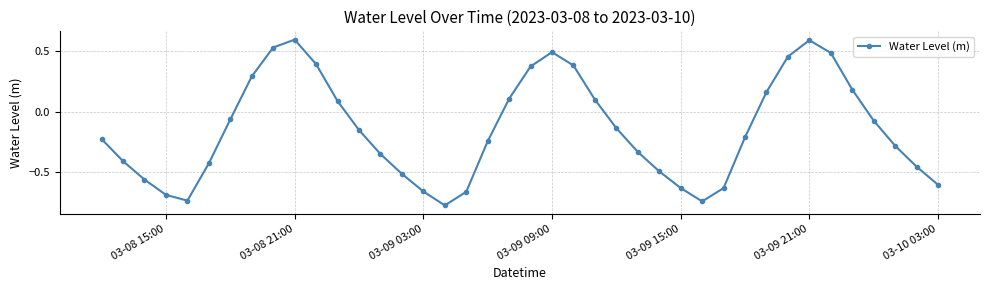

What is the difference between the second highest and minimum values?

1.4